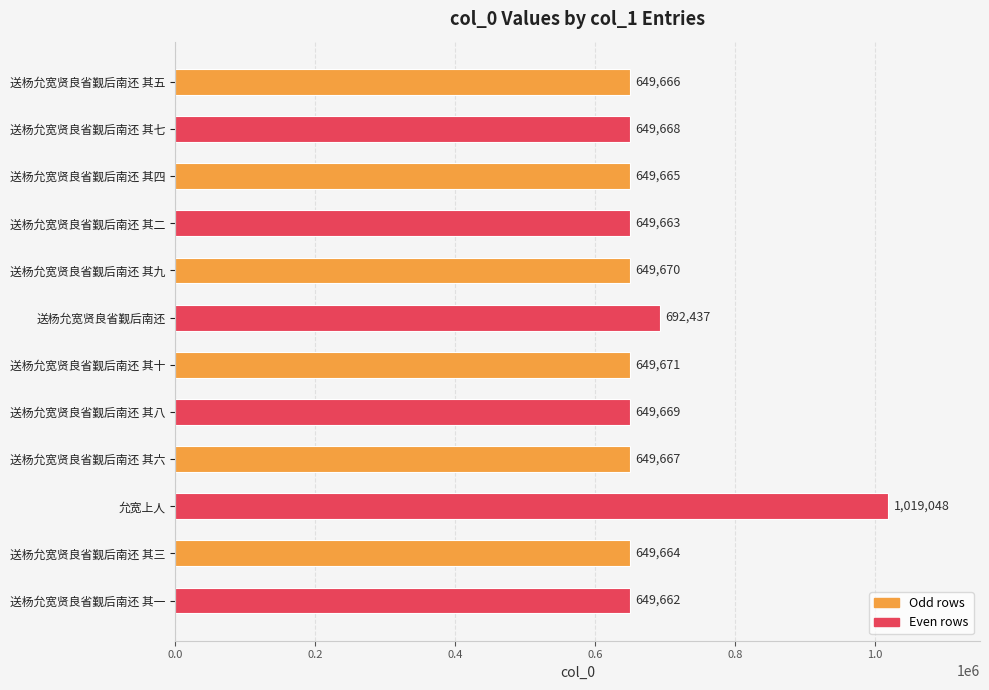

List the labels in order of value, smallest first.

送杨允宽贤良省觐后南还 其一, 送杨允宽贤良省觐后南还 其二, 送杨允宽贤良省觐后南还 其三, 送杨允宽贤良省觐后南还 其四, 送杨允宽贤良省觐后南还 其五, 送杨允宽贤良省觐后南还 其六, 送杨允宽贤良省觐后南还 其七, 送杨允宽贤良省觐后南还 其八, 送杨允宽贤良省觐后南还 其九, 送杨允宽贤良省觐后南还 其十, 送杨允宽贤良省觐后南还, 允宽上人